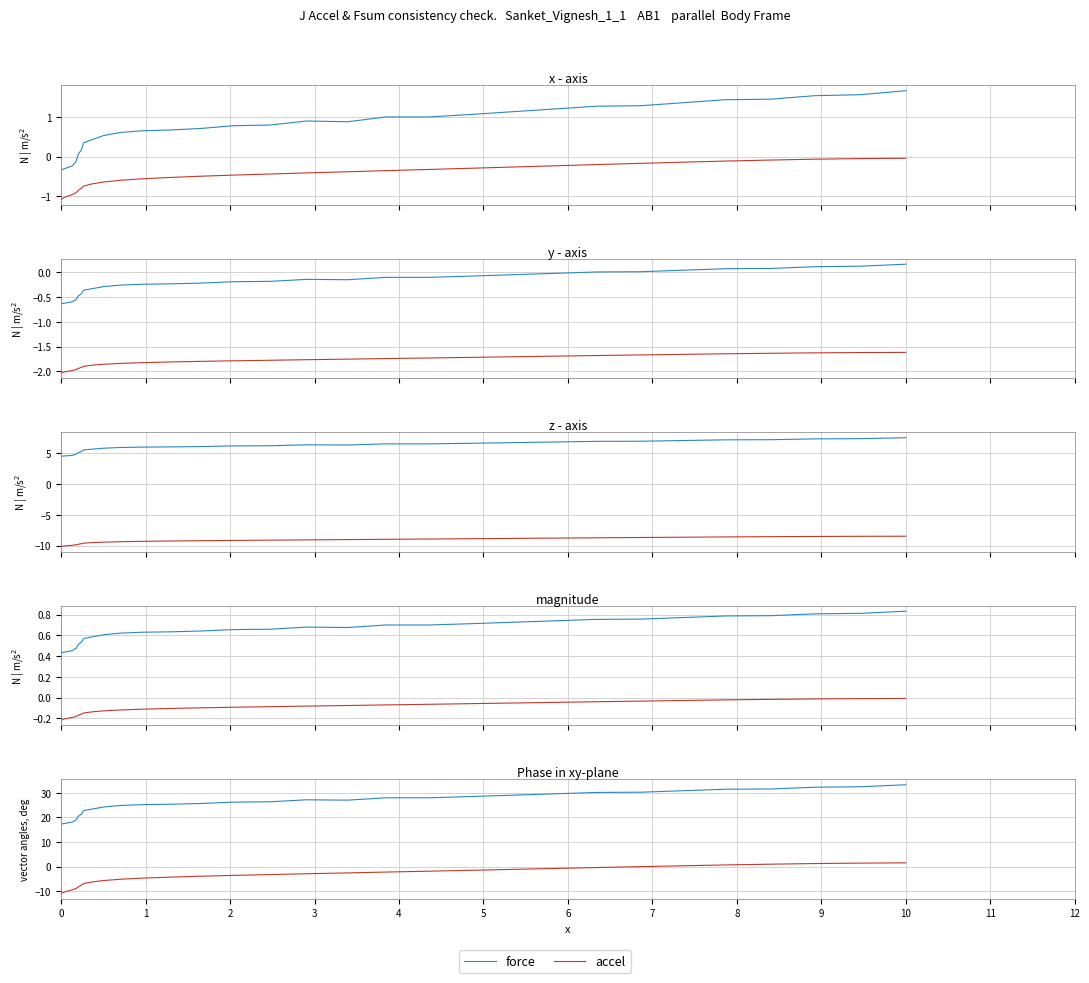

True or false: accel and force intersect in this chart.

False